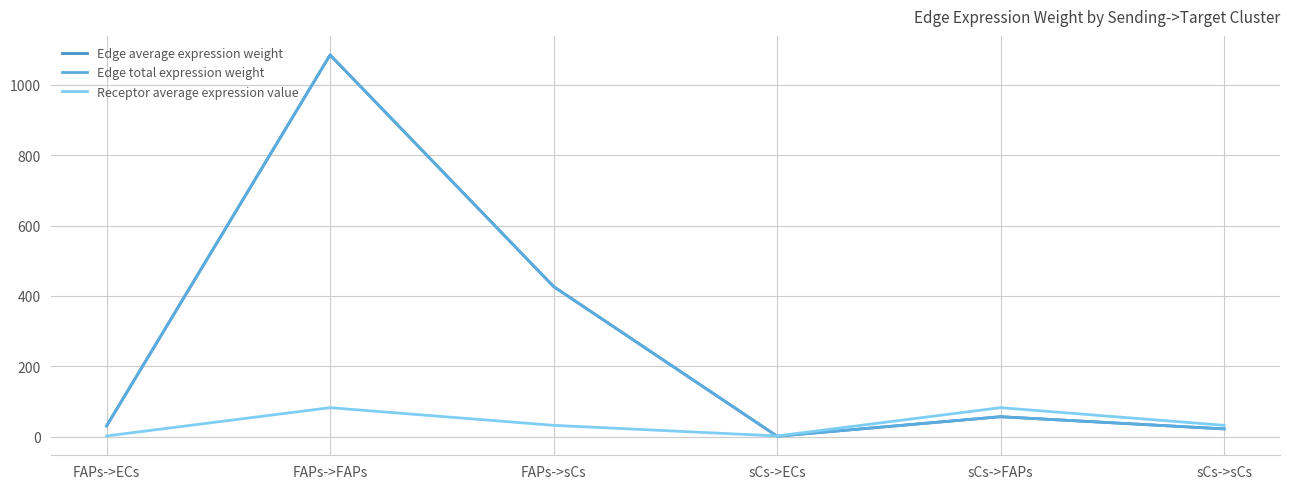

Rank the categories by Edge average expression weight value from highest to lowest.

FAPs->FAPs, FAPs->sCs, sCs->FAPs, FAPs->ECs, sCs->sCs, sCs->ECs